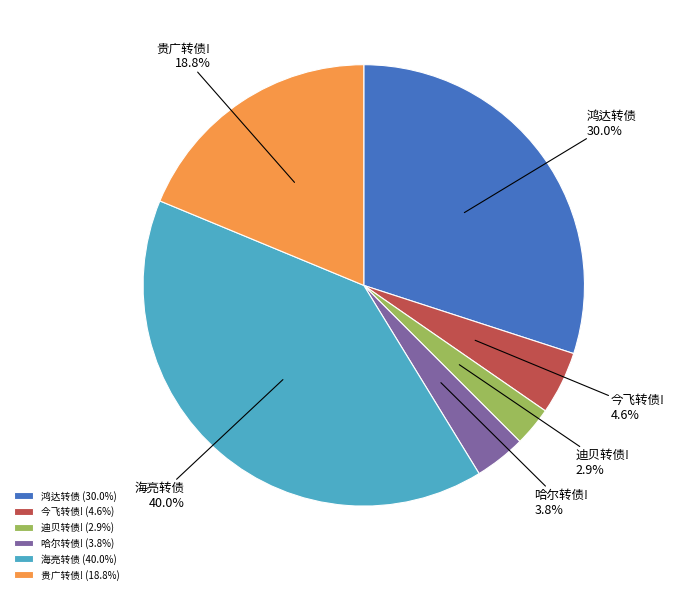

How many segments does this pie chart have?

6